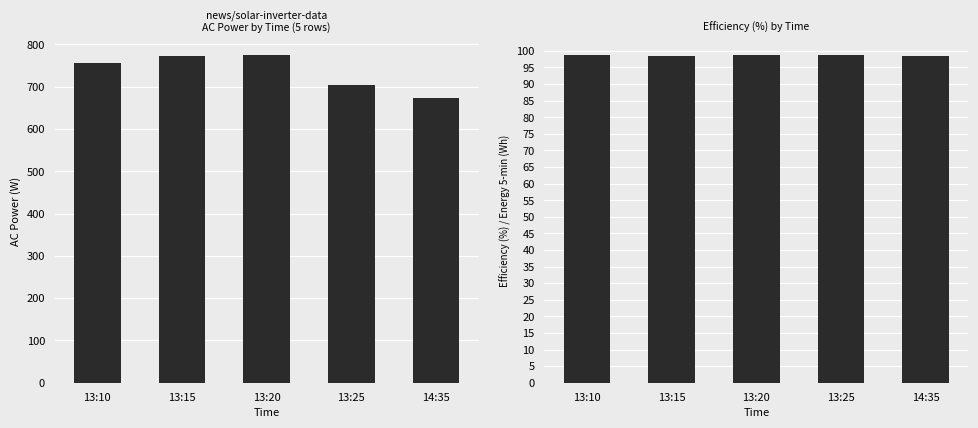

Is it true that efficiency equals 98.6 at 13:20?

True